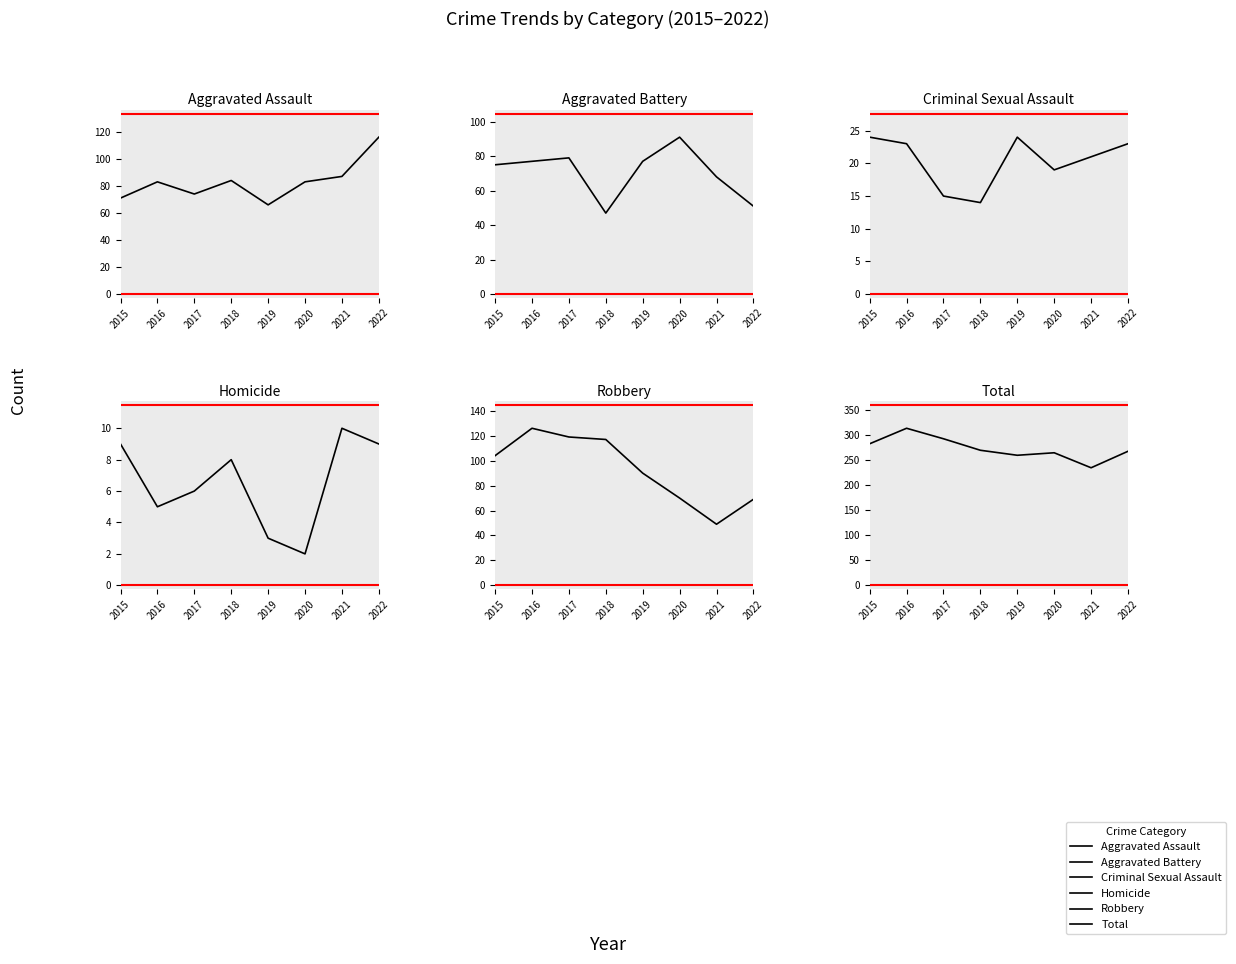

The value of Aggravated Assault at 2018 is 84. True or false?

True